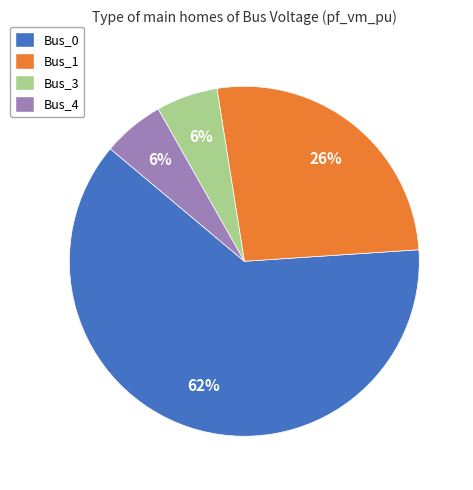

How many segments does this pie chart have?

4